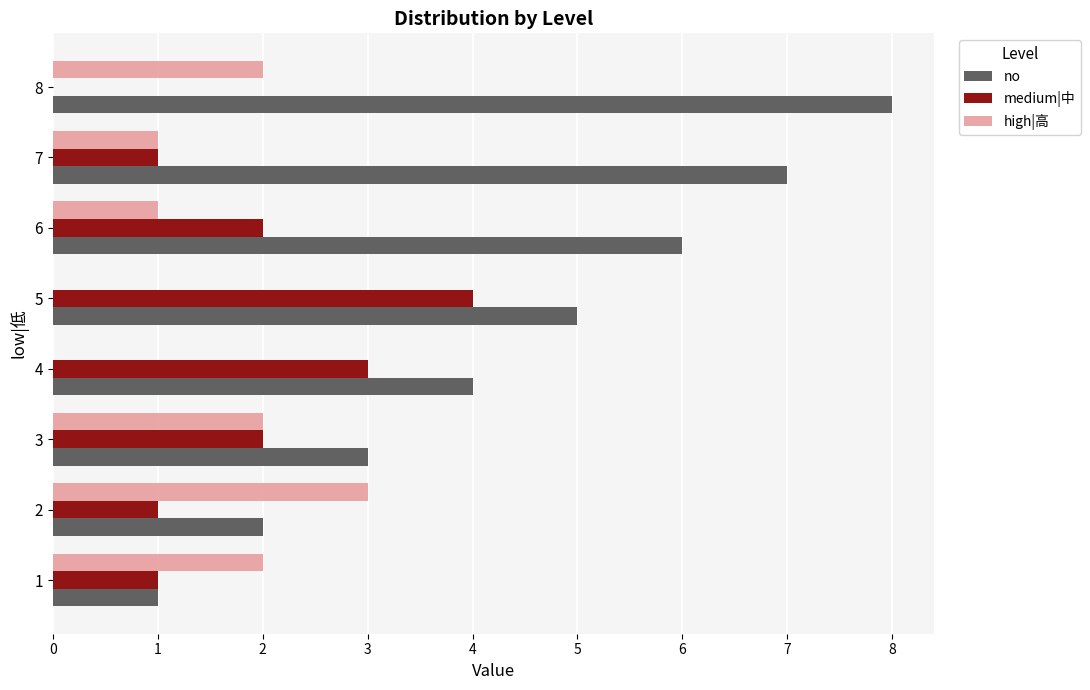

Which series changed the most between 1 and 5?

no